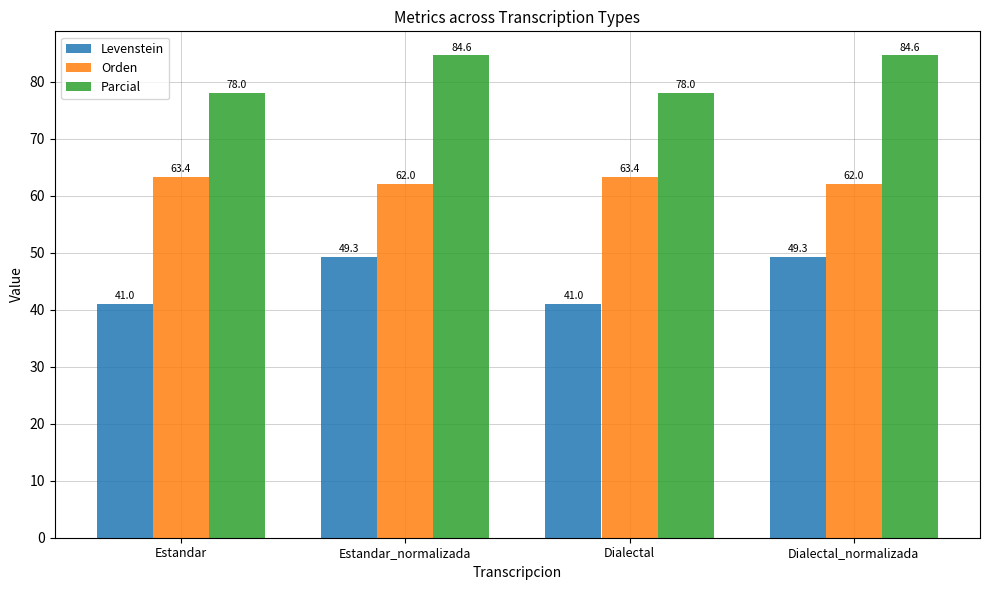

Reading left to right, list all the values displayed in this chart.

Levenstein: 41.0	49.3	41.0	49.3
Orden: 63.4	62.0	63.4	62.0
Parcial: 78.0	84.6	78.0	84.6